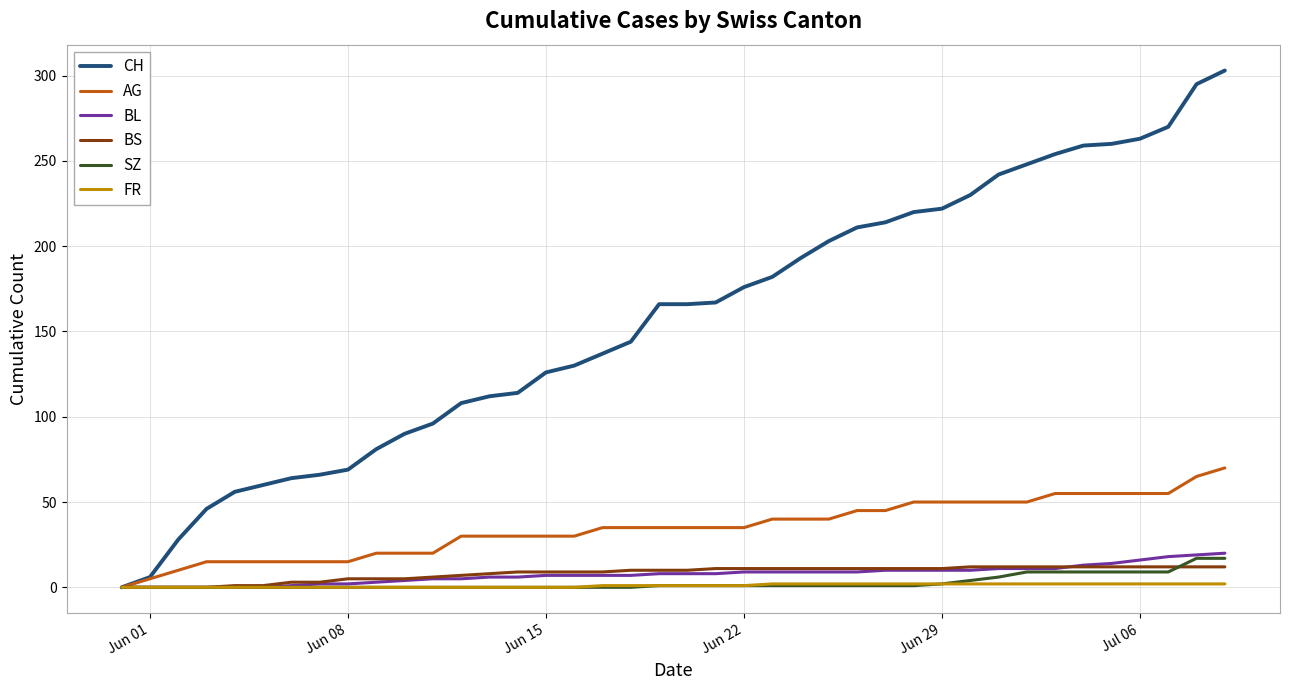

Which series has the widest spread of values?

CH